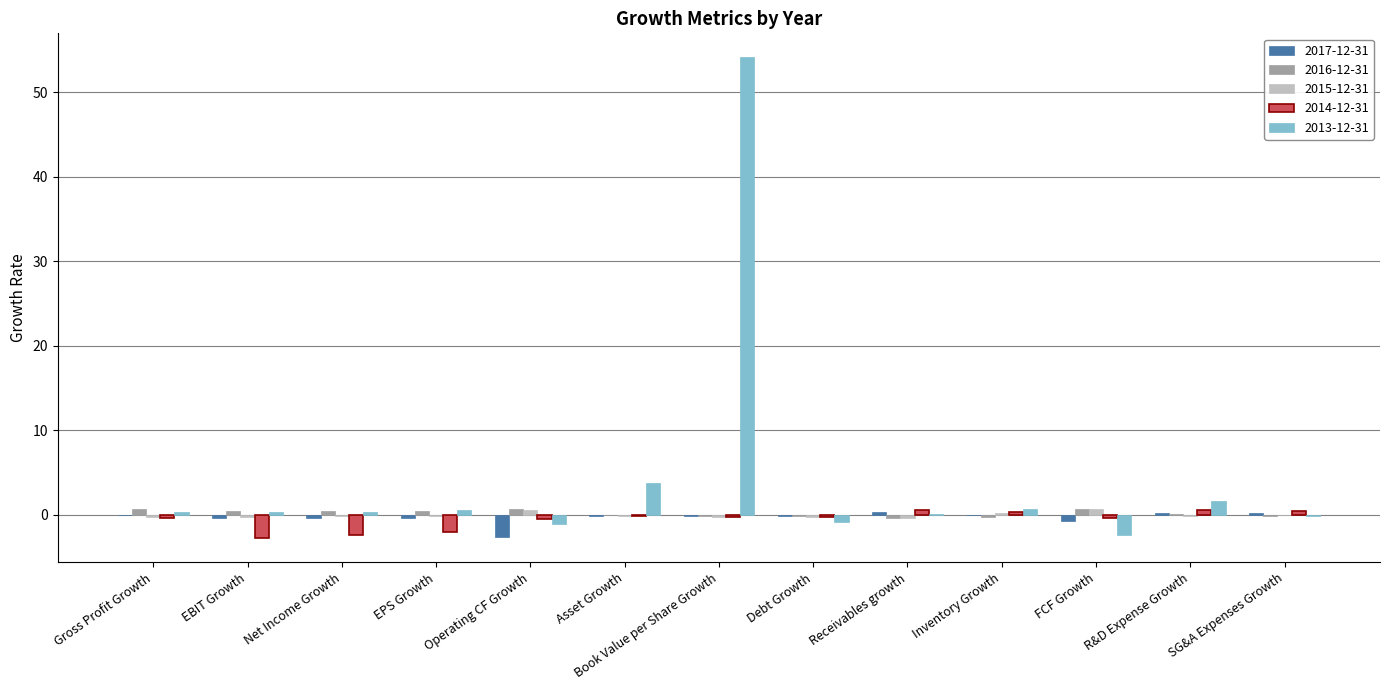

Which series has the largest total across all categories?

2013-12-31